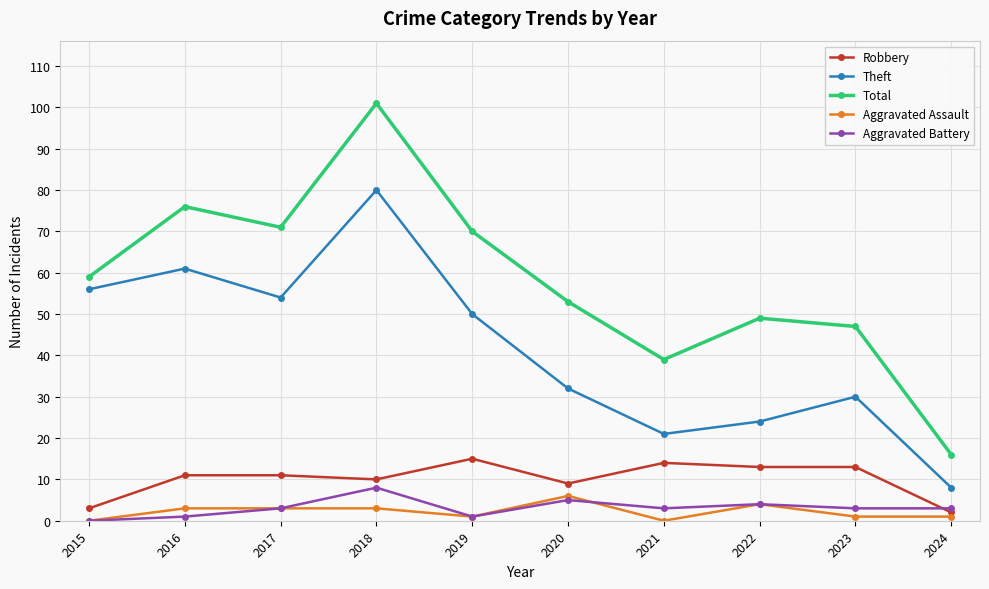

The Aggravated Battery series shows 4 at 2022. True or false?

True